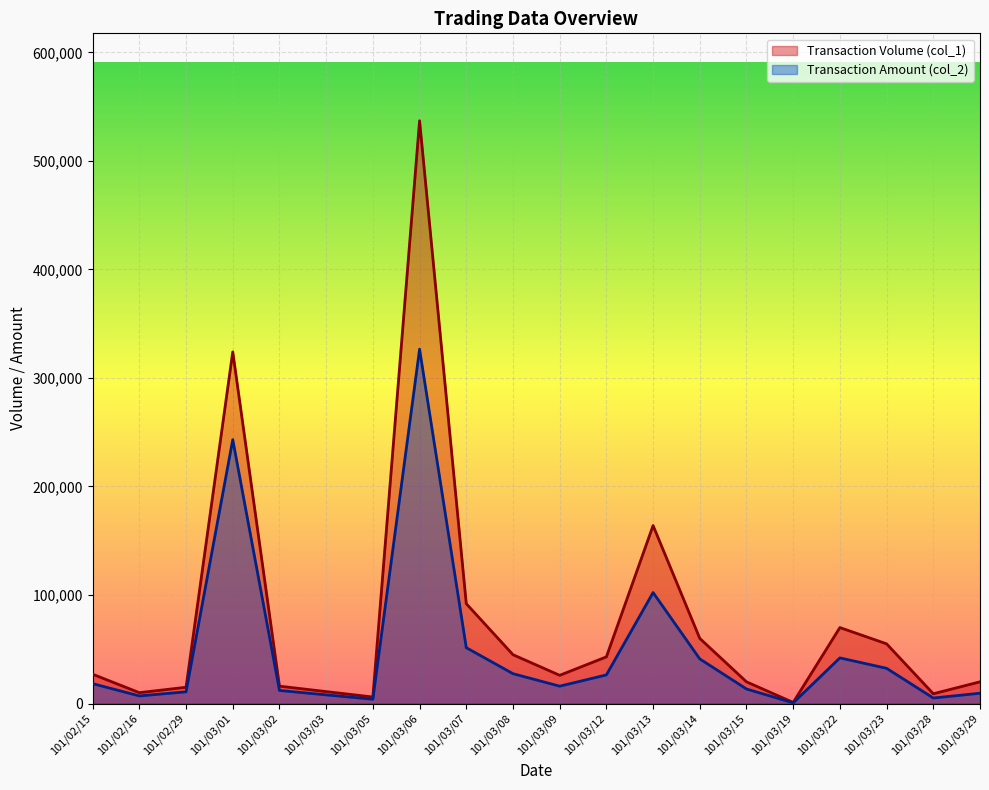

Which series has the largest total across all categories?

Transaction Volume (col_1)